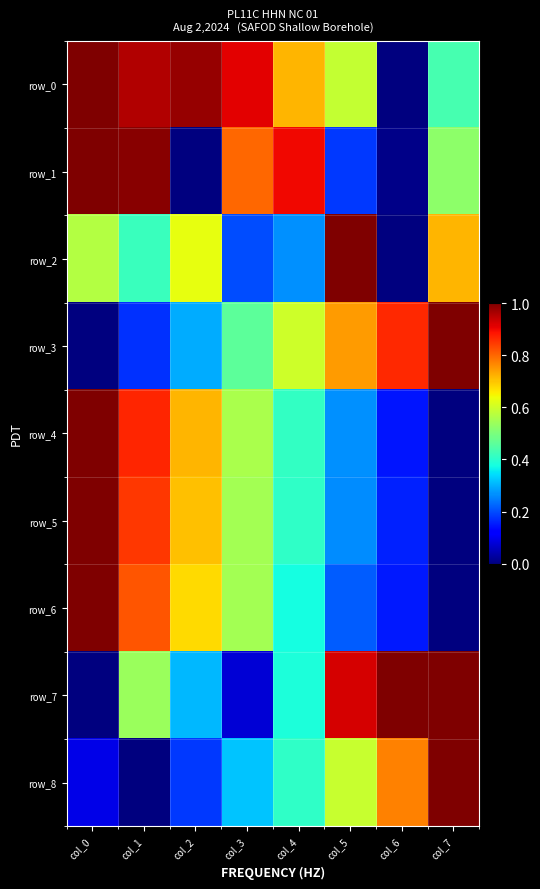

Count the row_2 values in the range 0 to 1.

8